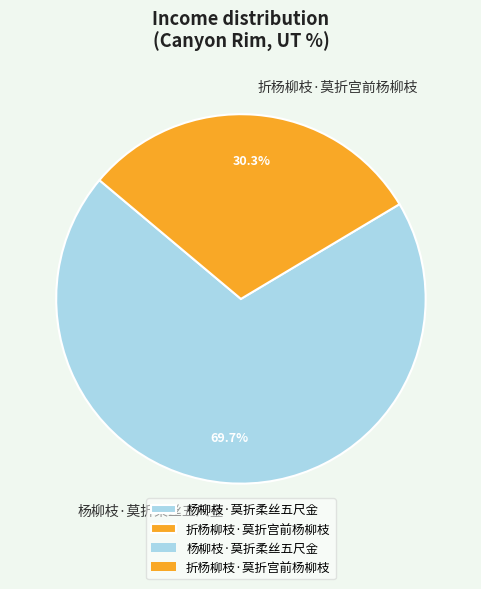

Is there any slice that represents more than half of the pie?

Yes